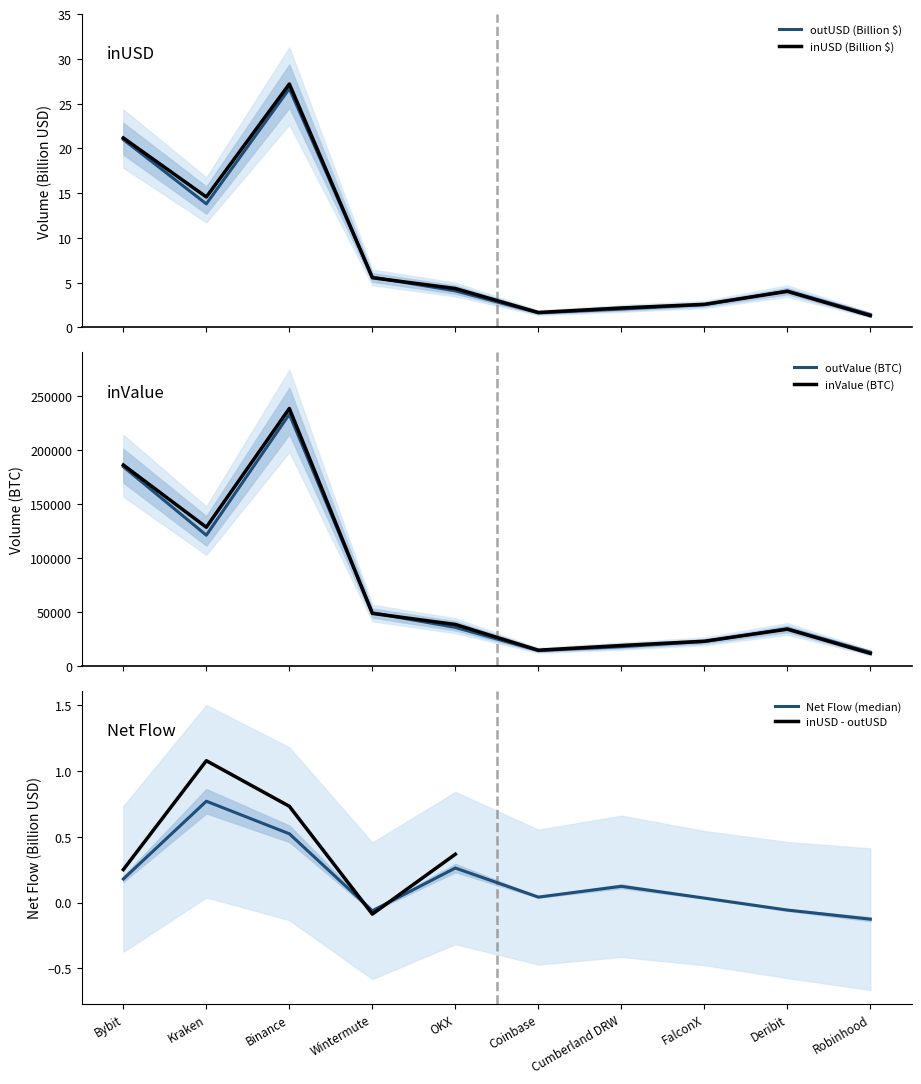

Does the chart have visible grid lines?

No